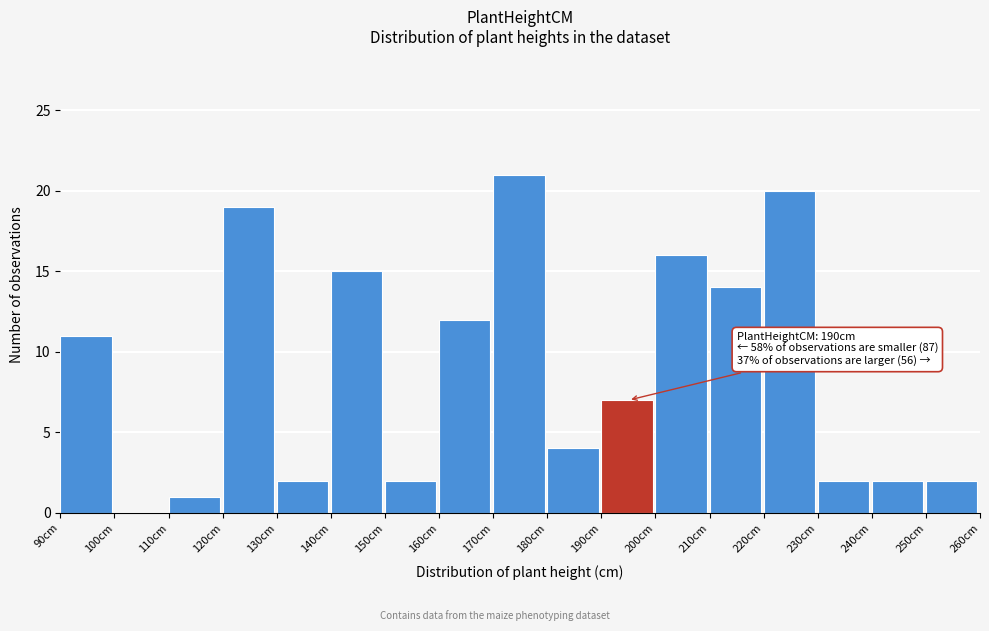

Which range on the x-axis has the tallest bar?

170 to 180